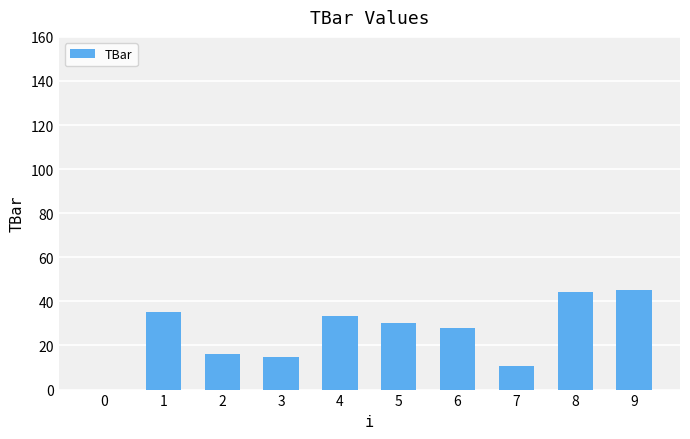

Read the value at 2.

16.3